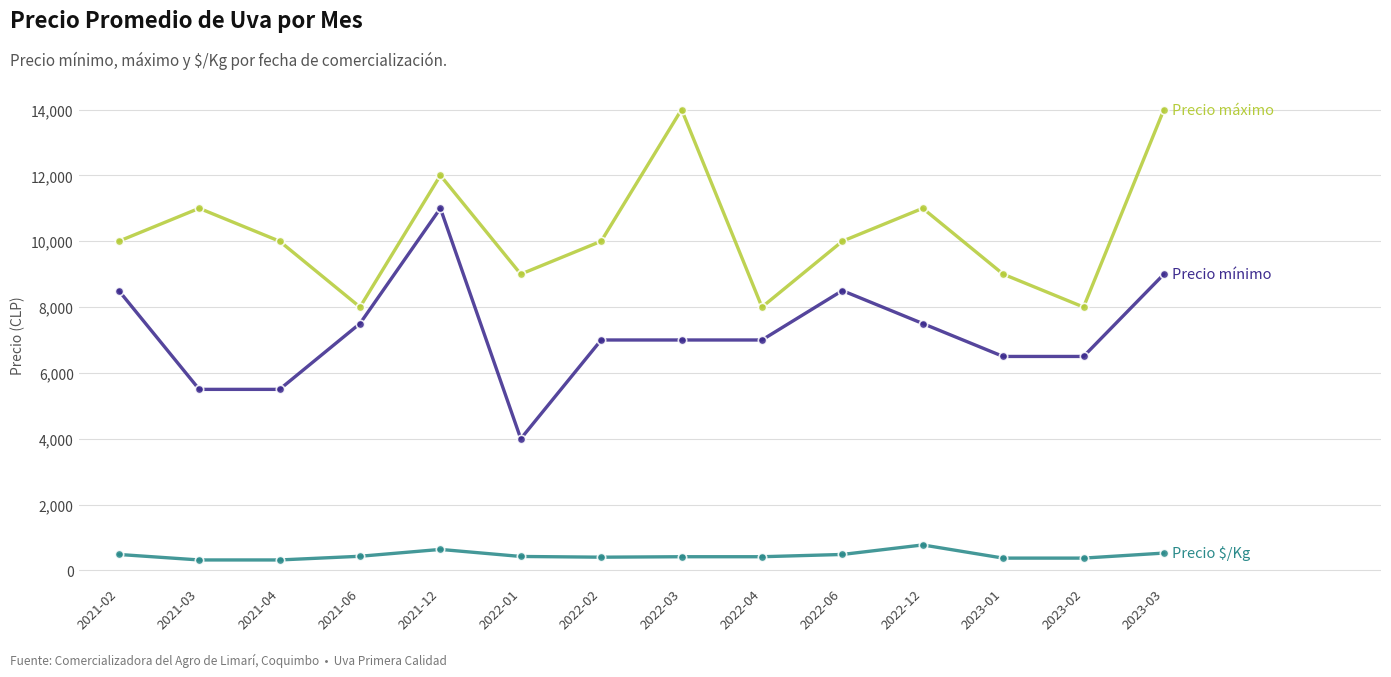

What is the smallest value displayed?

319